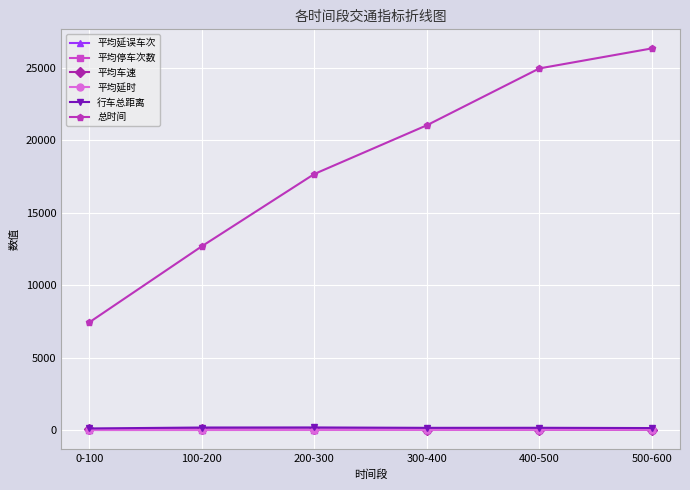

True or false: 平均延误车次 and 总时间 cross at least once.

False